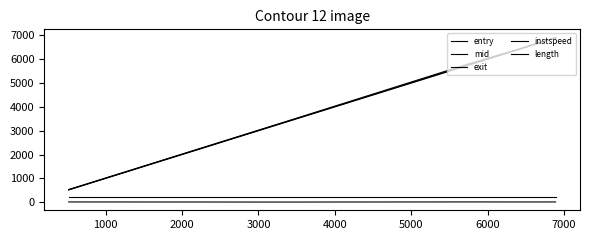

List the series in order of their peak value, highest first.

exit, mid, entry, length, instspeed